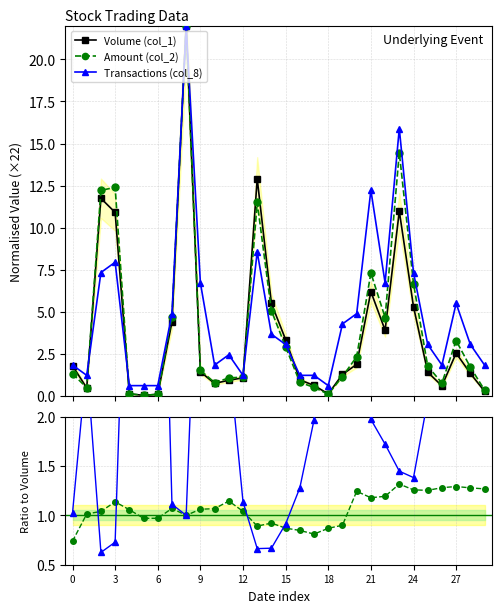

Does the chart have visible grid lines?

Yes